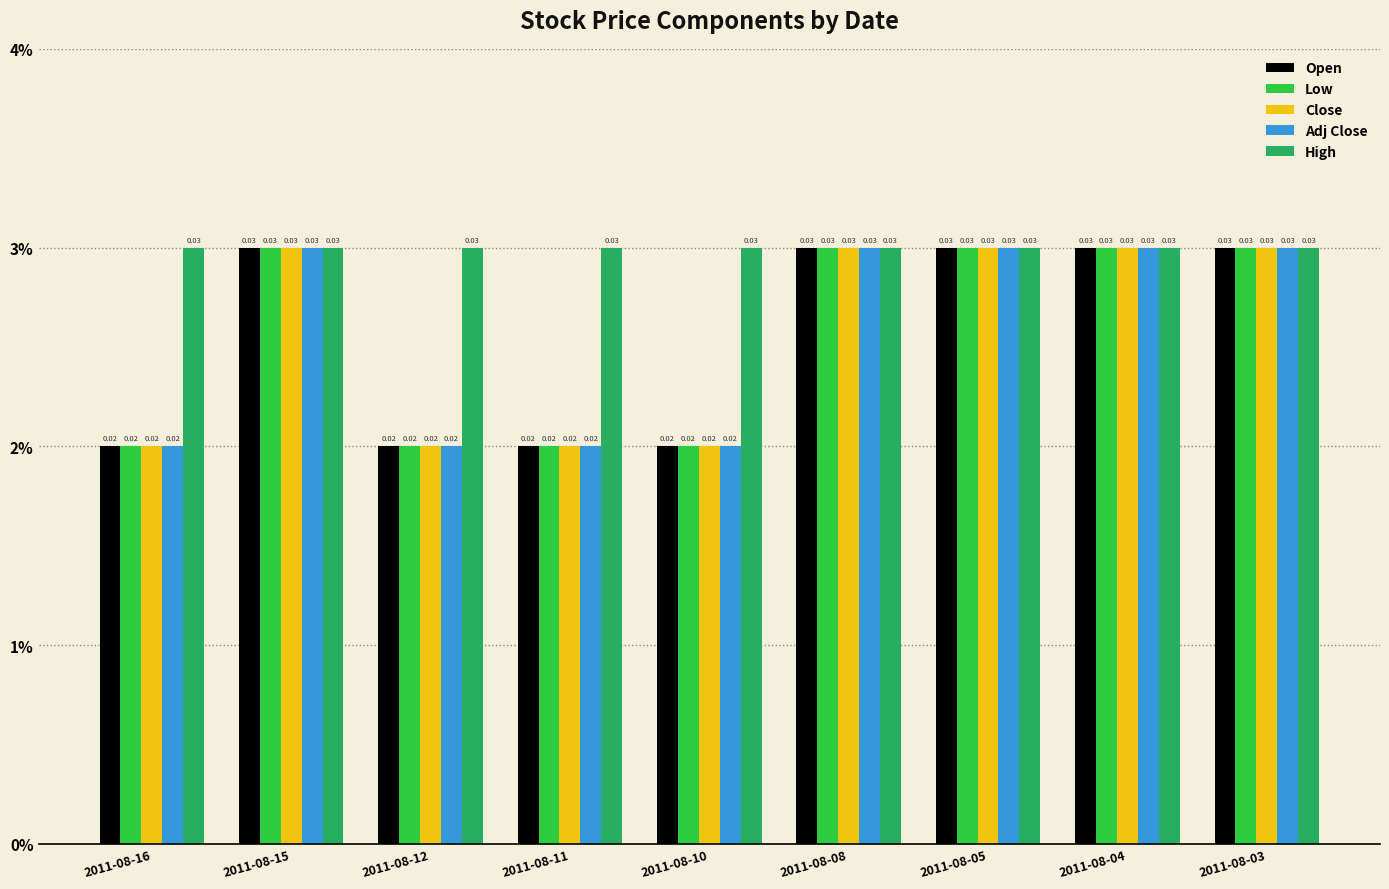

Which has a higher value, 2011-08-16 or 2011-08-05?

2011-08-05